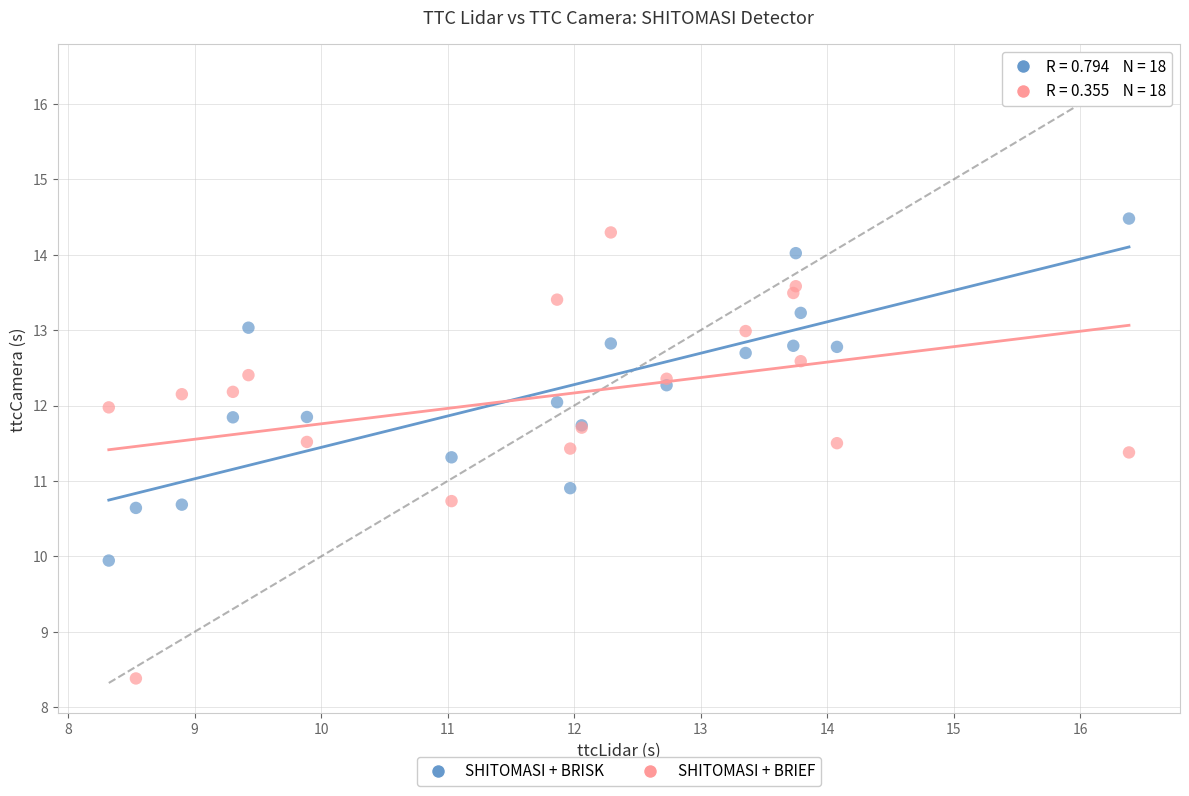

Which series reaches the minimum Y coordinate?

SHITOMASI + BRIEF